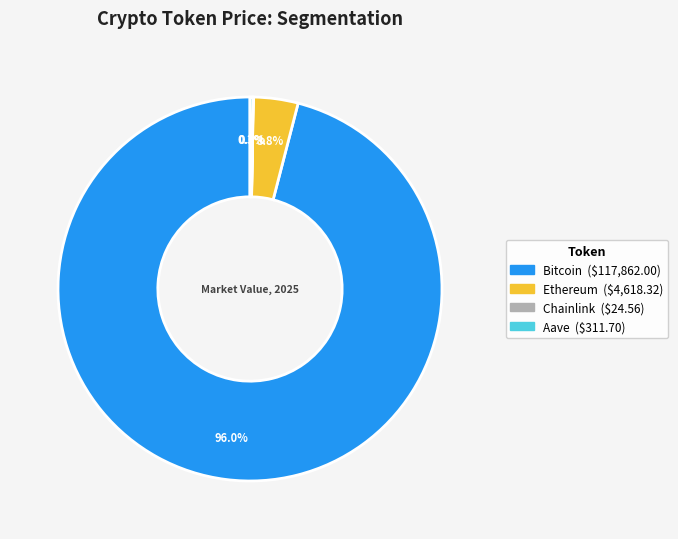

Which category has the biggest portion of the pie?

Bitcoin